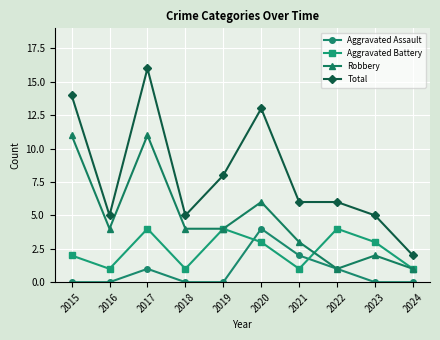

What is the spread (max minus min) of values at 2018?

5